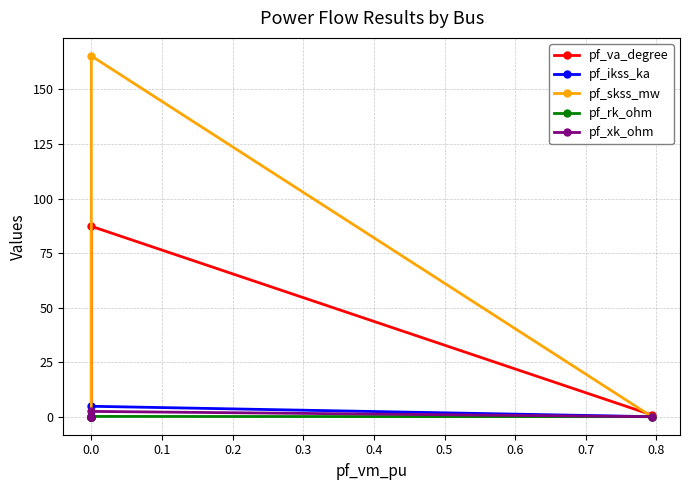

Does the chart have visible grid lines?

Yes